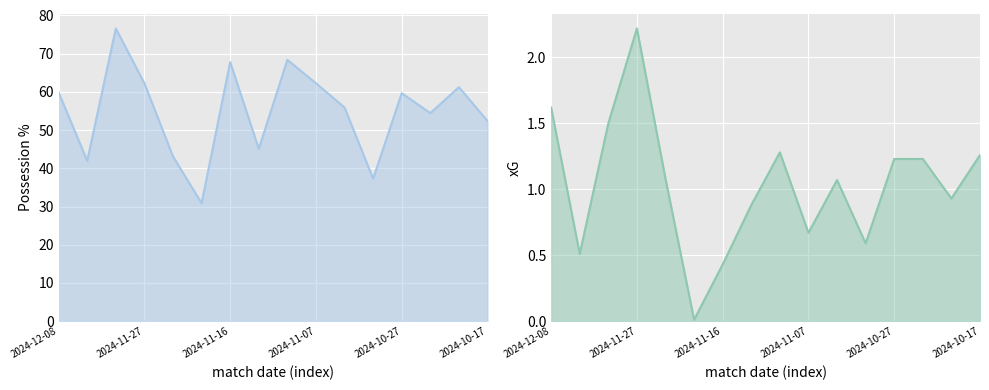

What position from the left is 2024-11-16?

3